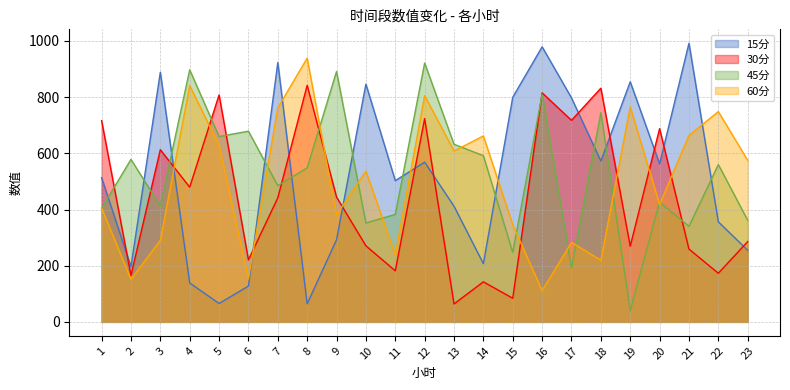

Which series has the largest total across all categories?

45分